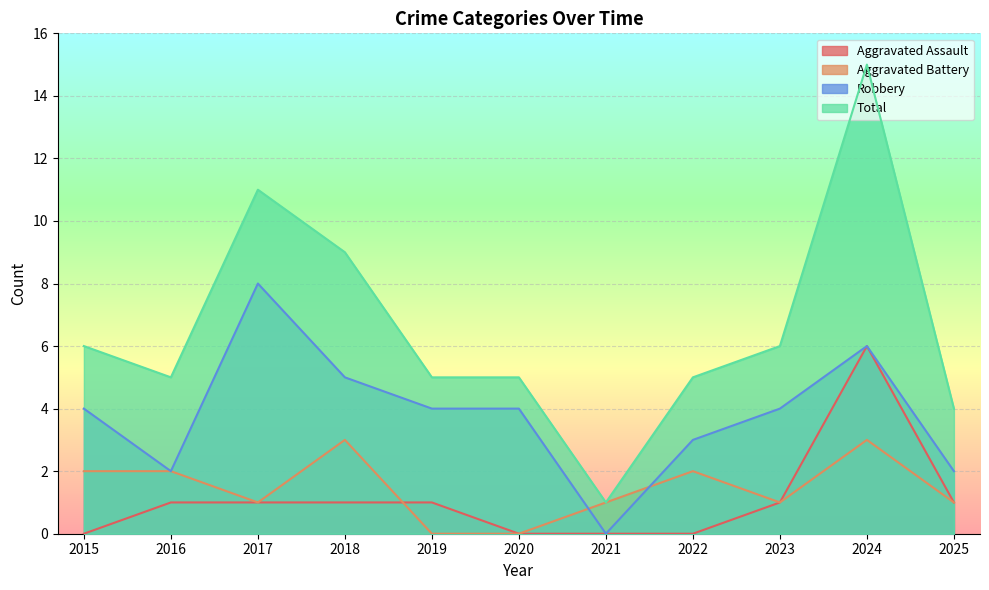

Rank the series by their maximum value, from highest to lowest.

Total, Robbery, Aggravated Assault, Aggravated Battery